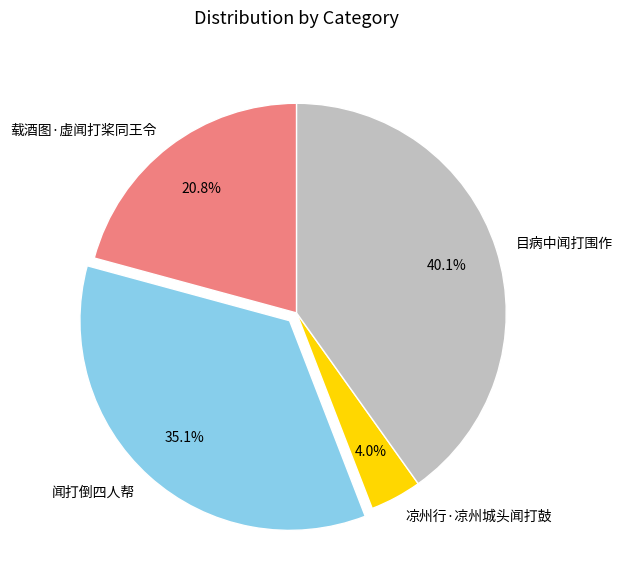

To the nearest percent, what percentage of the pie is 凉州行·凉州城头闻打鼓?

4%